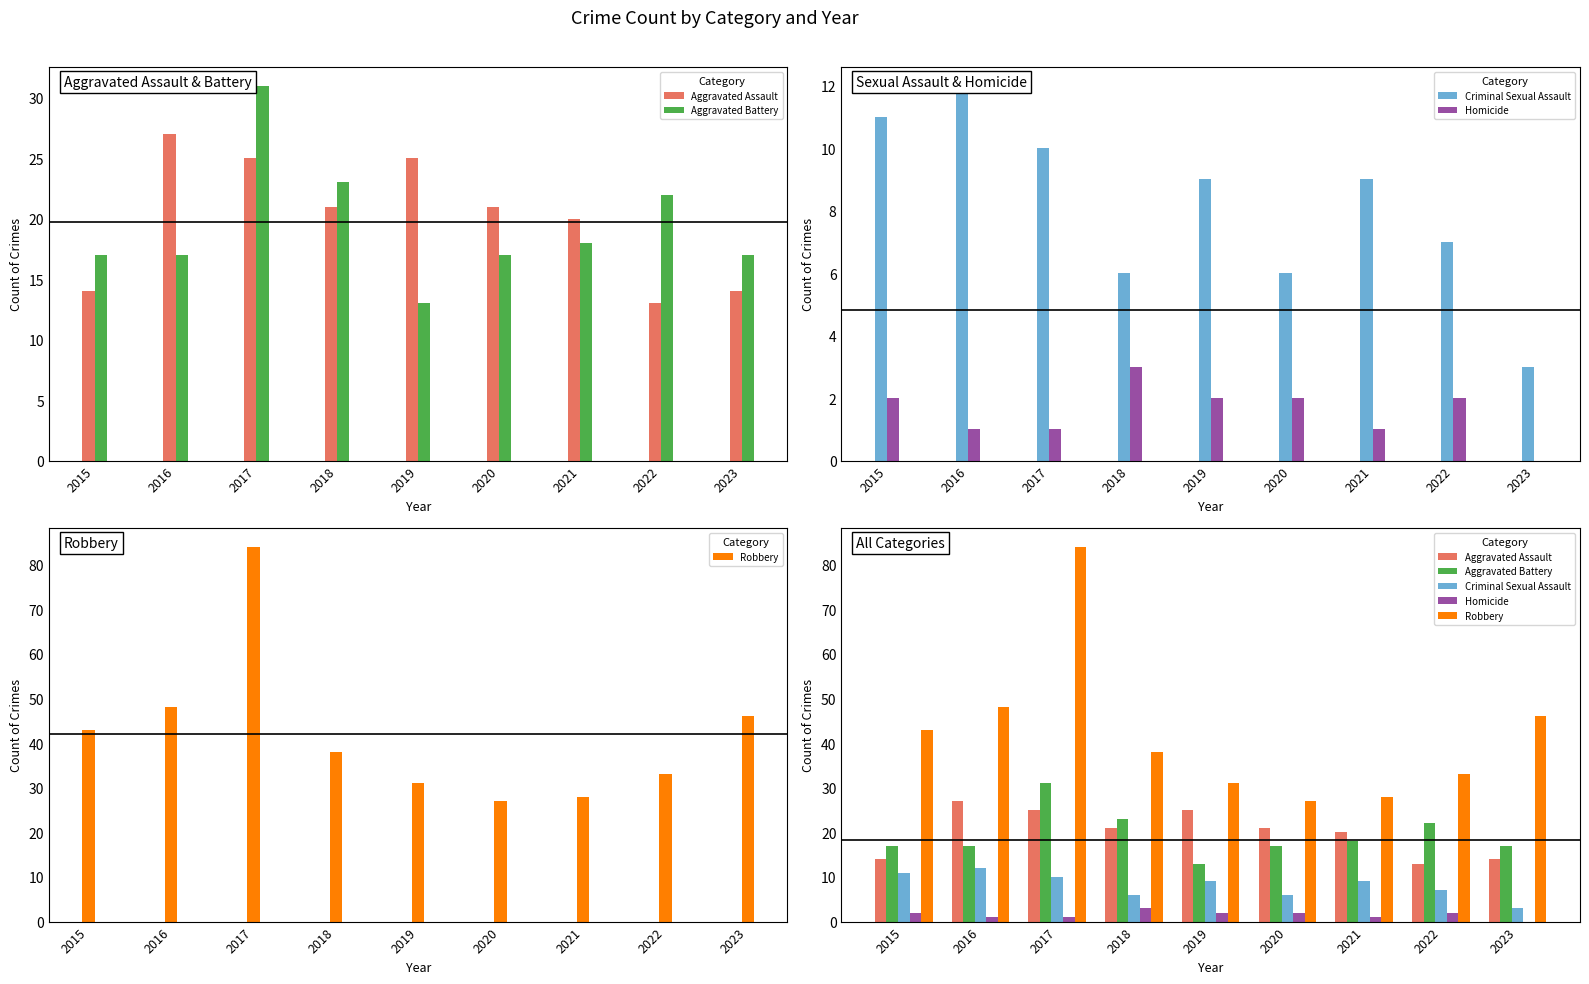

At how many categories does at least one series exceed 66?

1